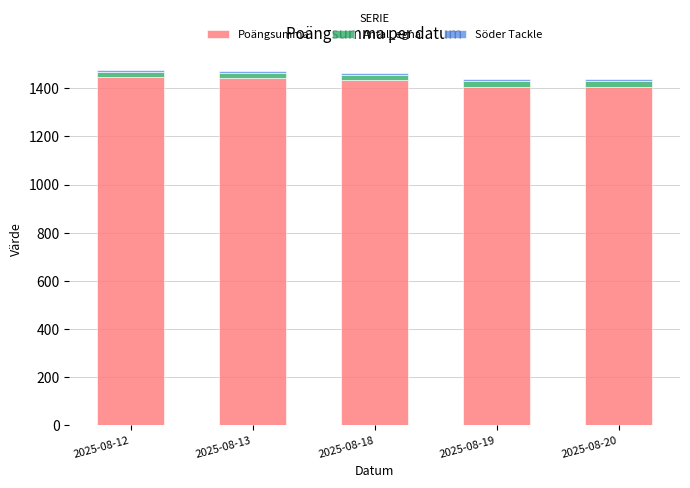

What is the difference between the maximum and minimum values in the Poängsumma series?

38